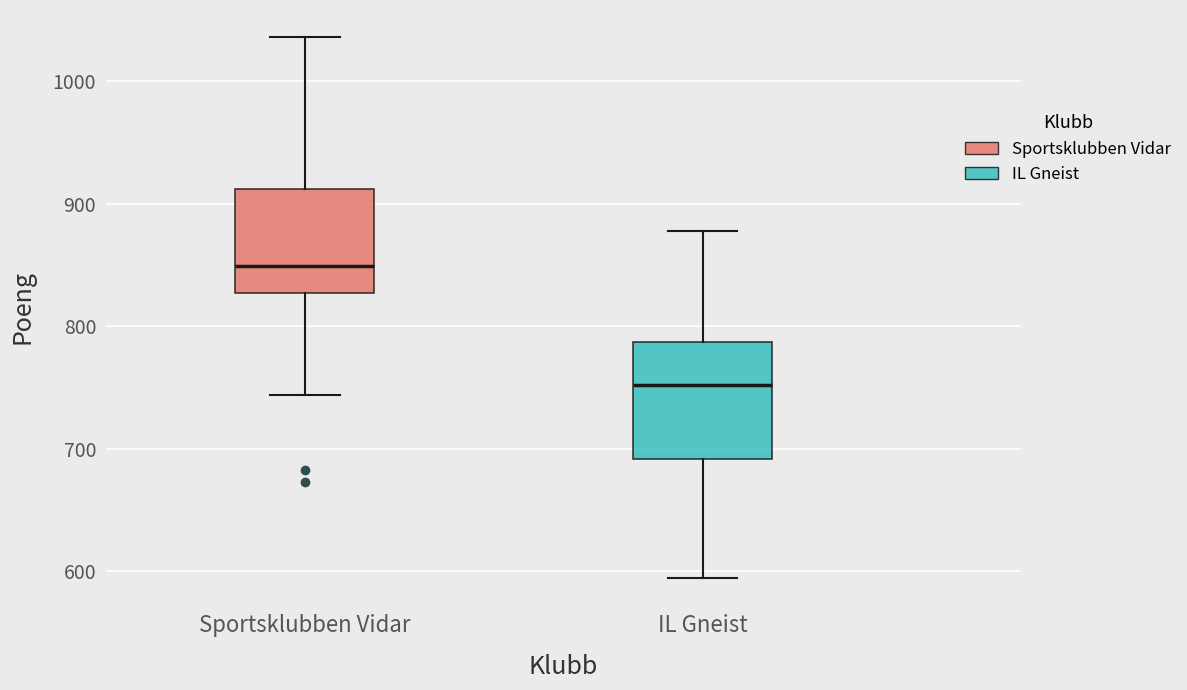

Where is the upper edge of the box for IL Gneist on the y-axis? The values are not printed on the chart, so give them approximately, as read against the axis.

790